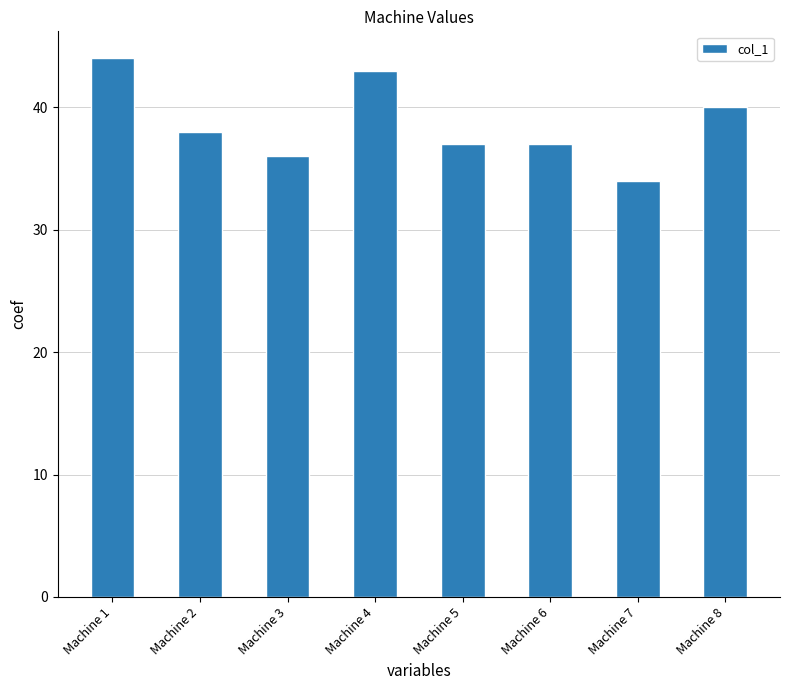

What value does the data have at Machine 8, to the nearest 5?

40